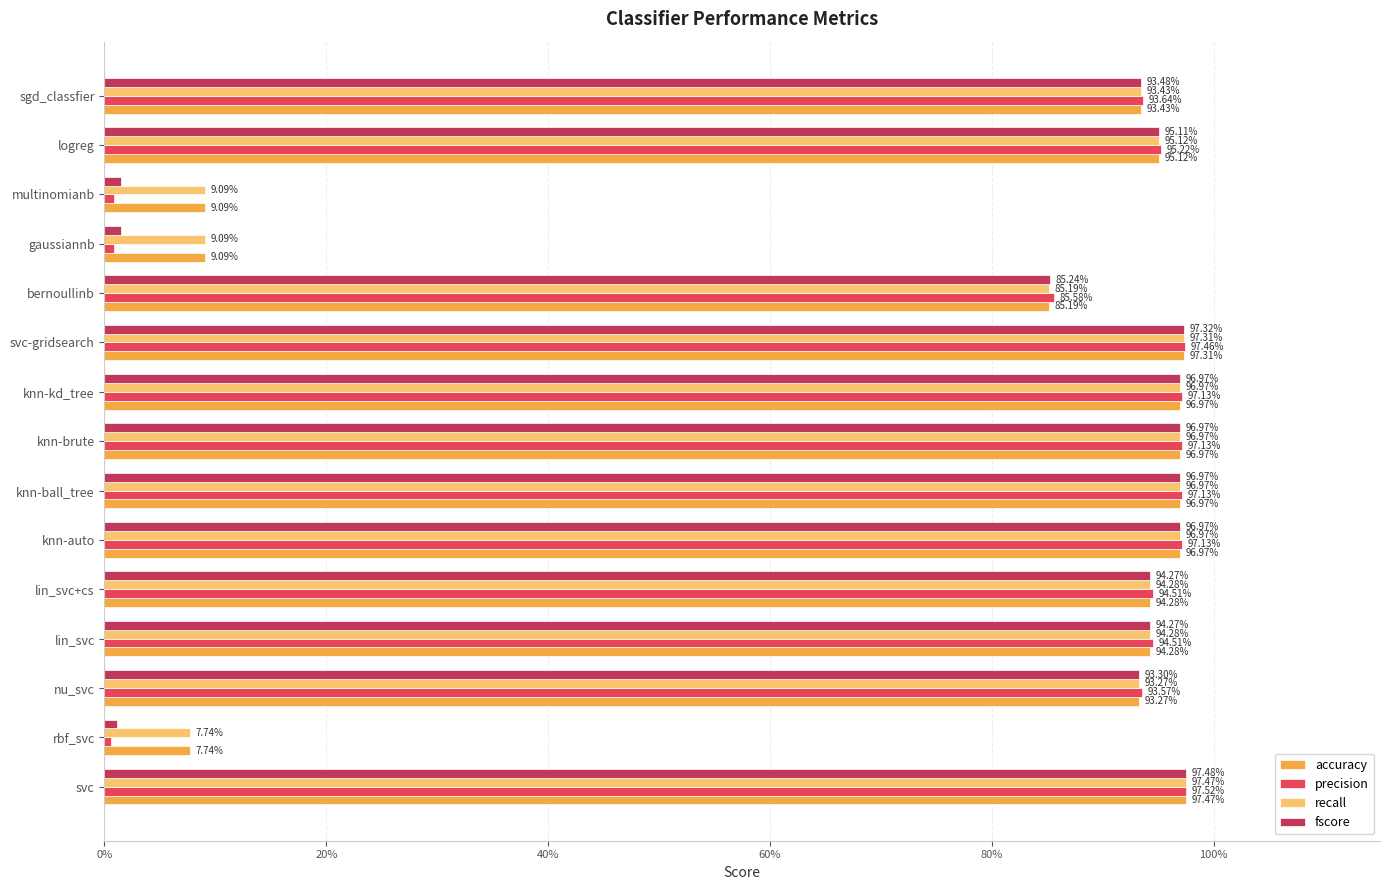

What are all the series names shown in the legend?

accuracy, precision, recall, fscore